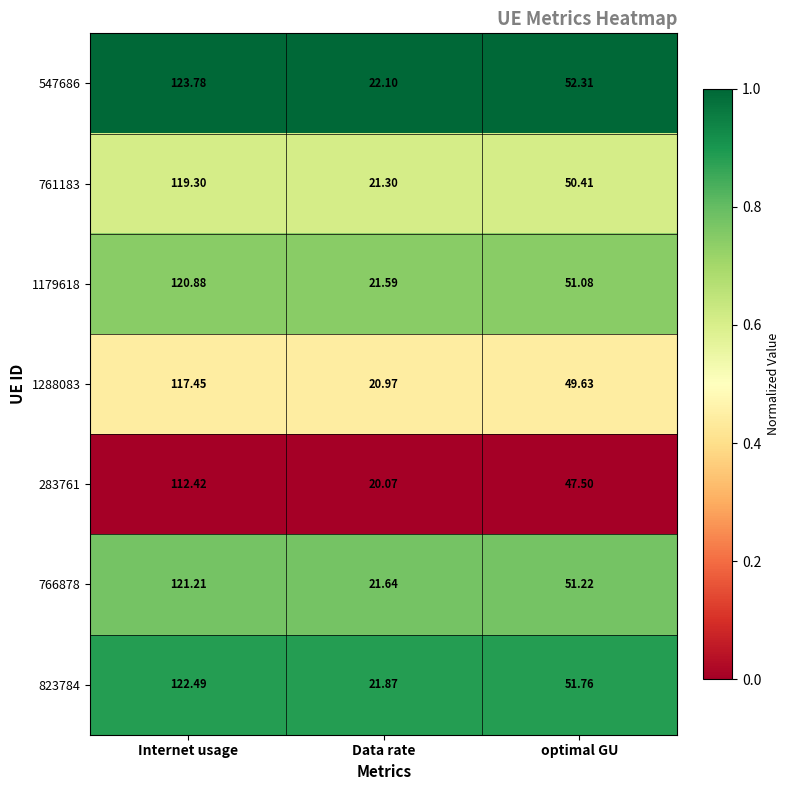

Rank the series at Internet usage from lowest to highest value.

283761, 1288083, 761183, 1179618, 766878, 823784, 547686